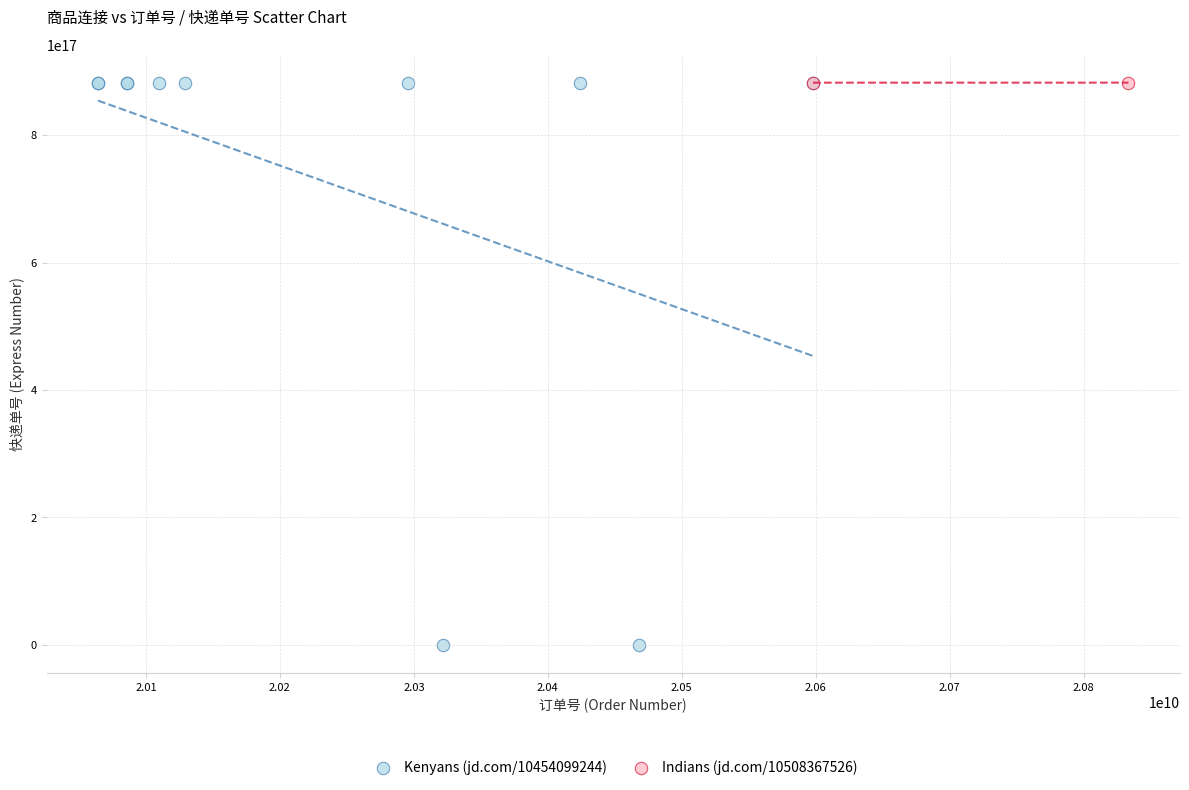

What are all the series names shown in the legend?

Kenyans (jd.com/10454099244), Indians (jd.com/10508367526)